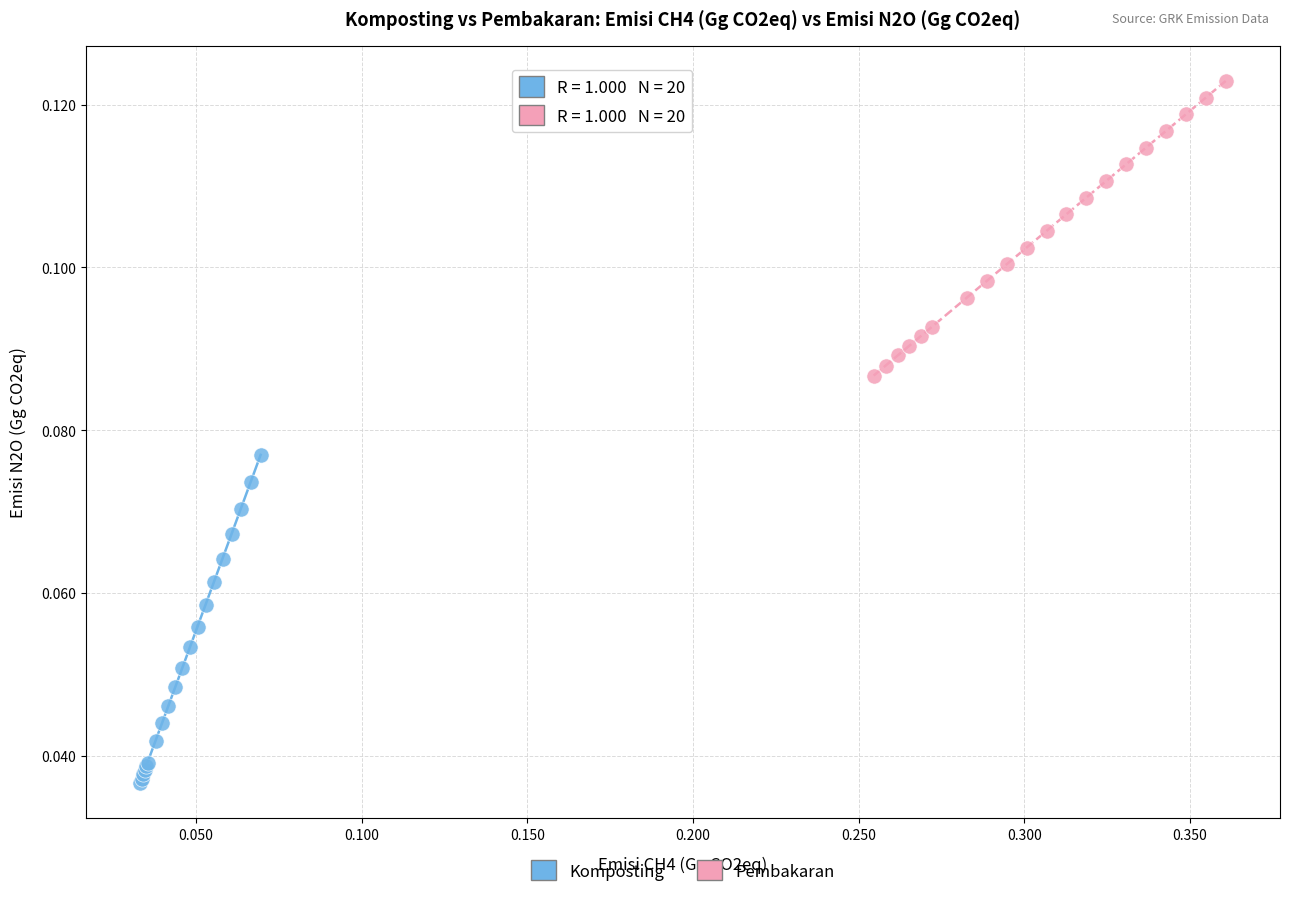

What are all the series names shown in the legend?

Komposting, Pembakaran